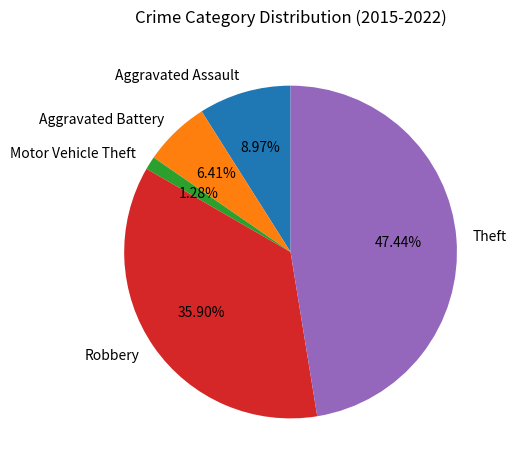

Is there any slice that represents more than half of the pie?

No